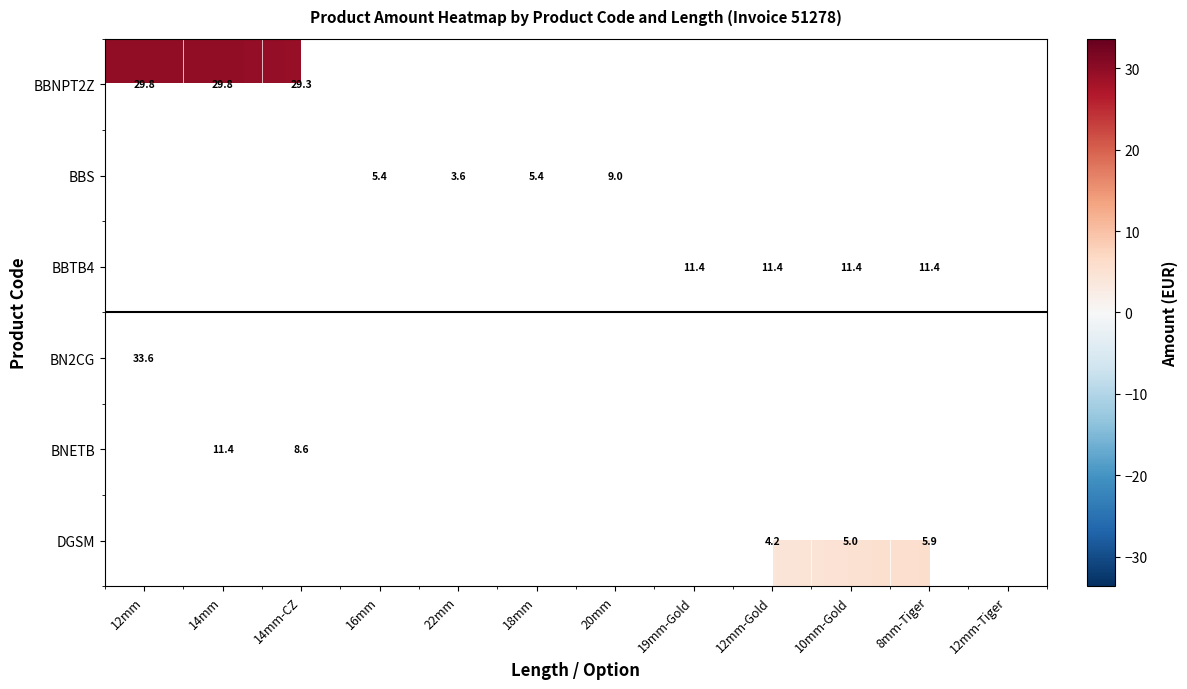

True or false: DGSM has a value of 9.6 at 8mm-Tiger.

False